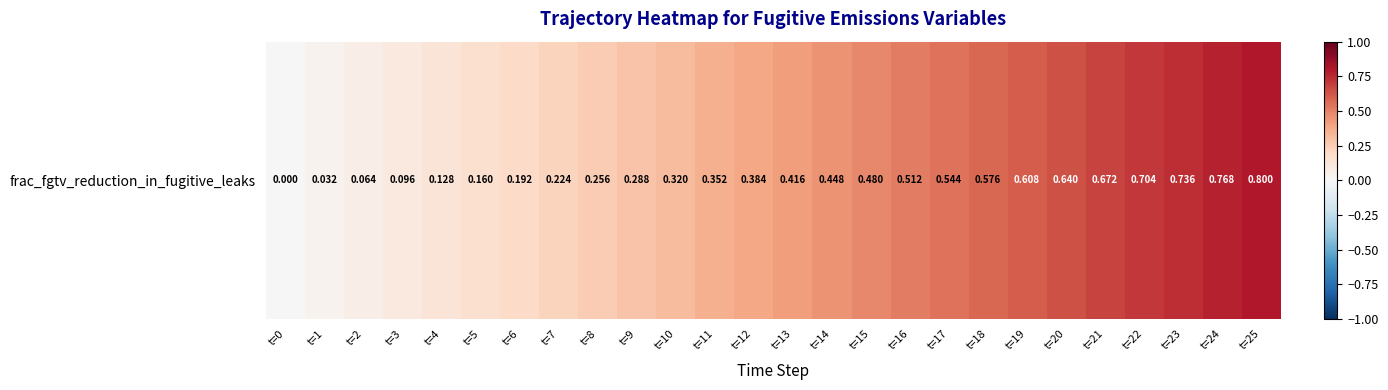

Which label corresponds to the smallest value in the chart?

t=0